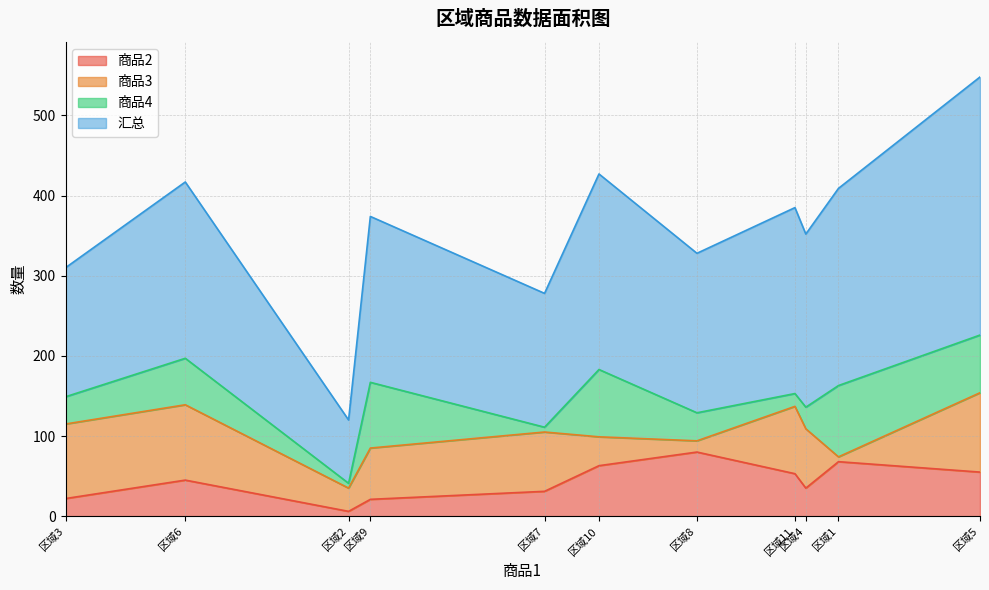

Which series changed the most between 区域5 and 区域9?

汇总